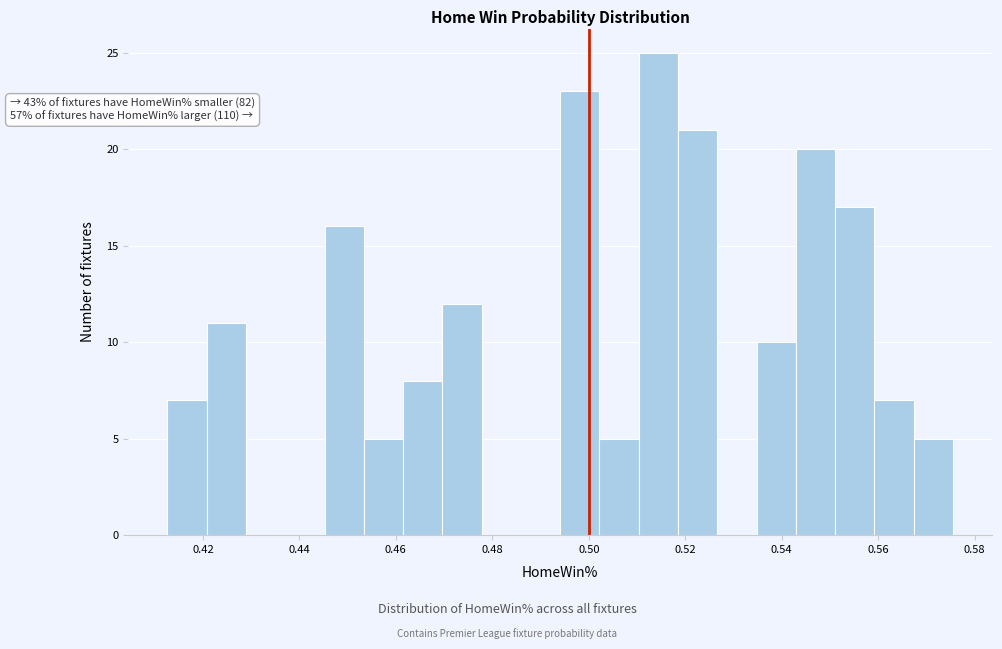

Over which range of the x-axis is the bar tallest?

0.510 to 0.518